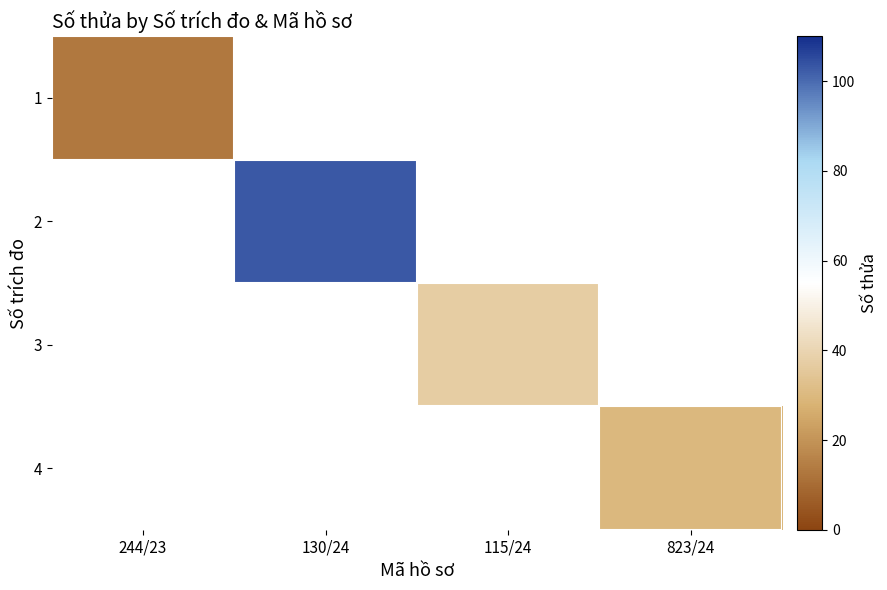

What is the greatest value displayed?

103.0